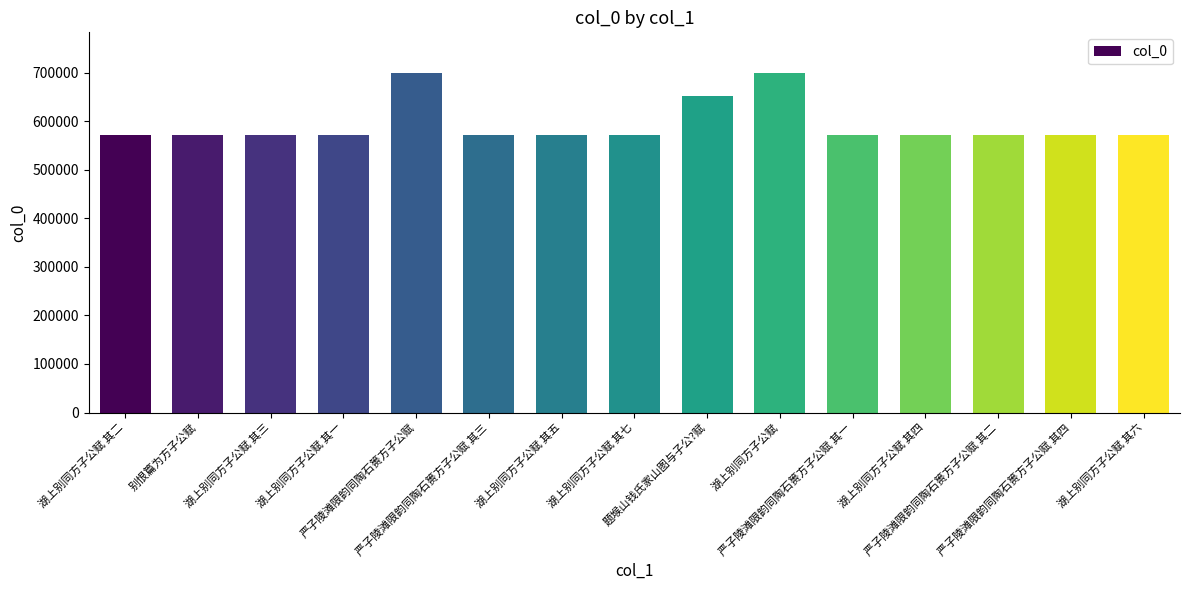

Does the chart contain any negative values?

No